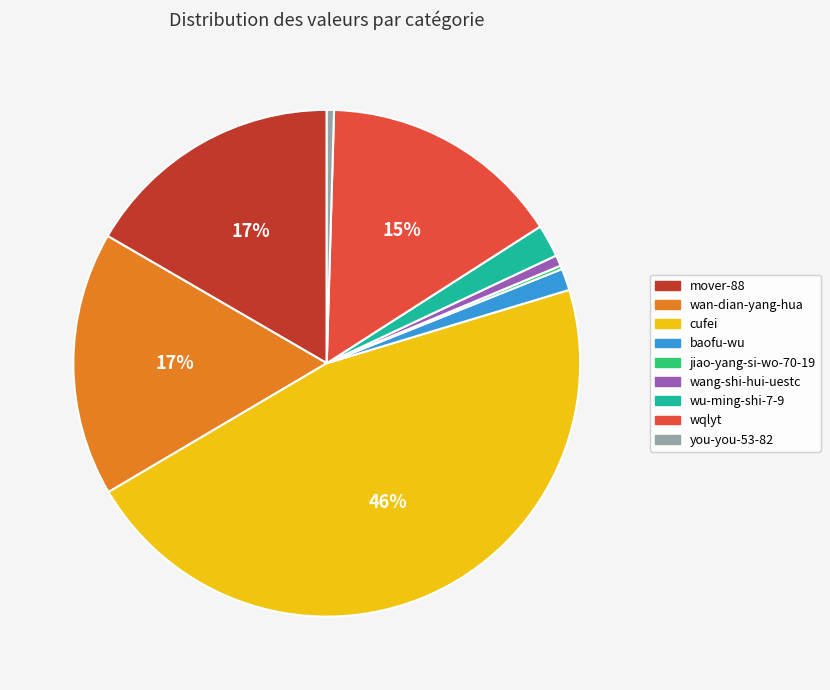

The wang-shi-hui-uestc slice represents 1% of the pie. True or false?

True